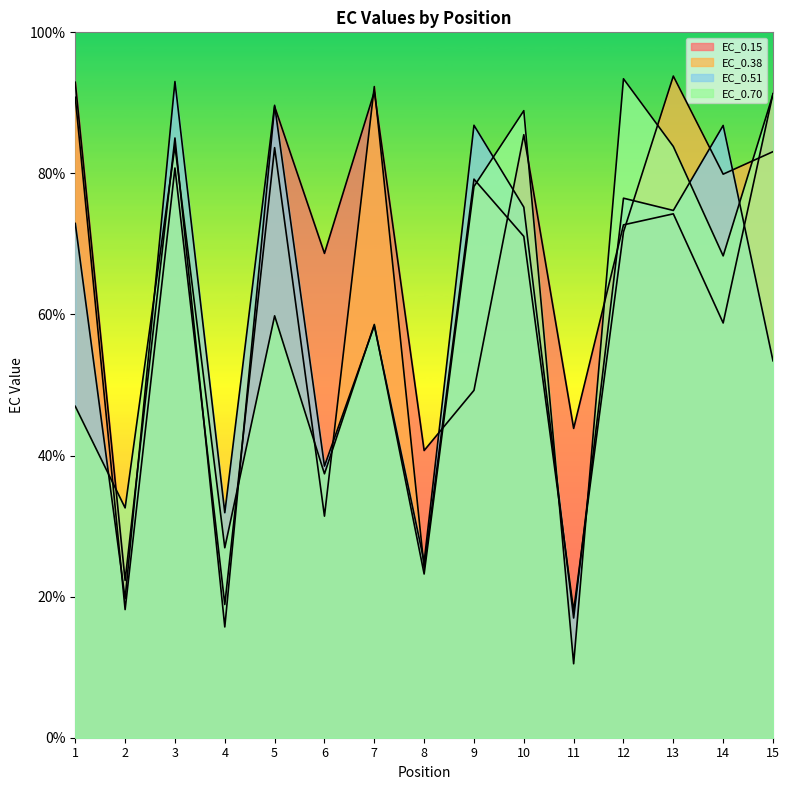

What are all the series names shown in the legend?

EC_0.15, EC_0.38, EC_0.51, EC_0.70